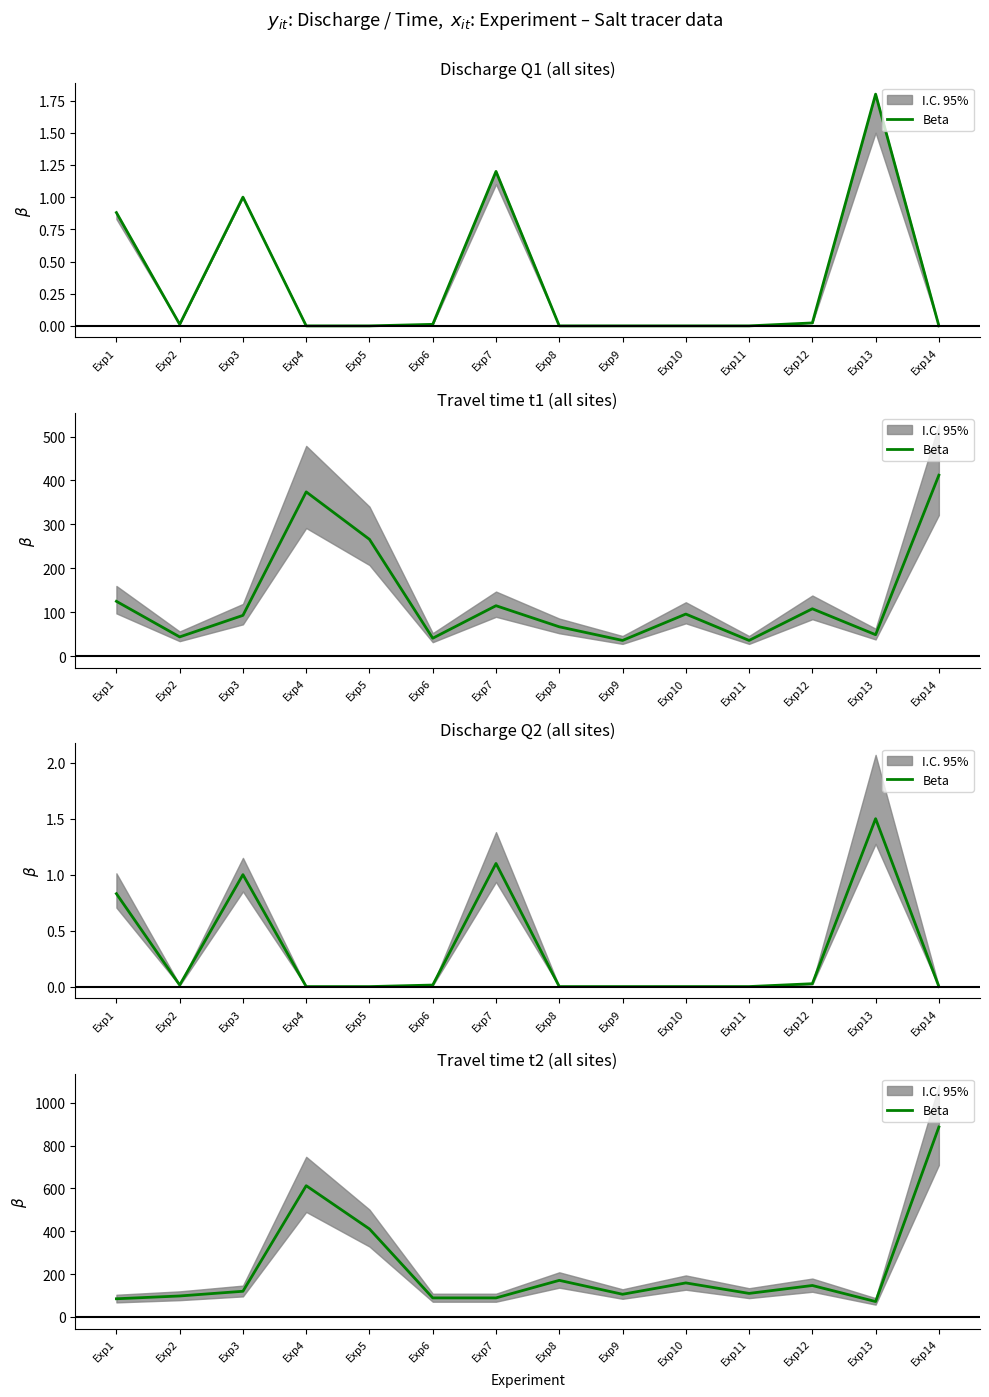

Which category has the lowest value across all series?

Exp13